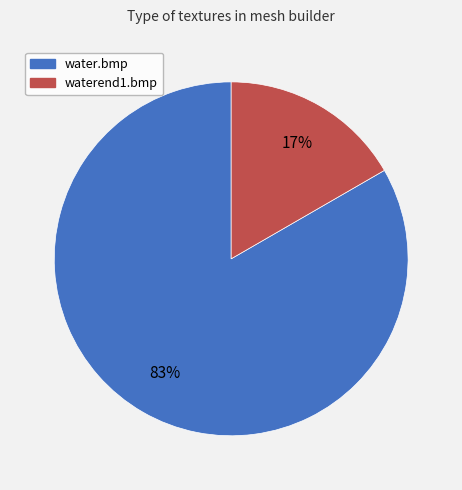

Does any single category account for the majority?

Yes